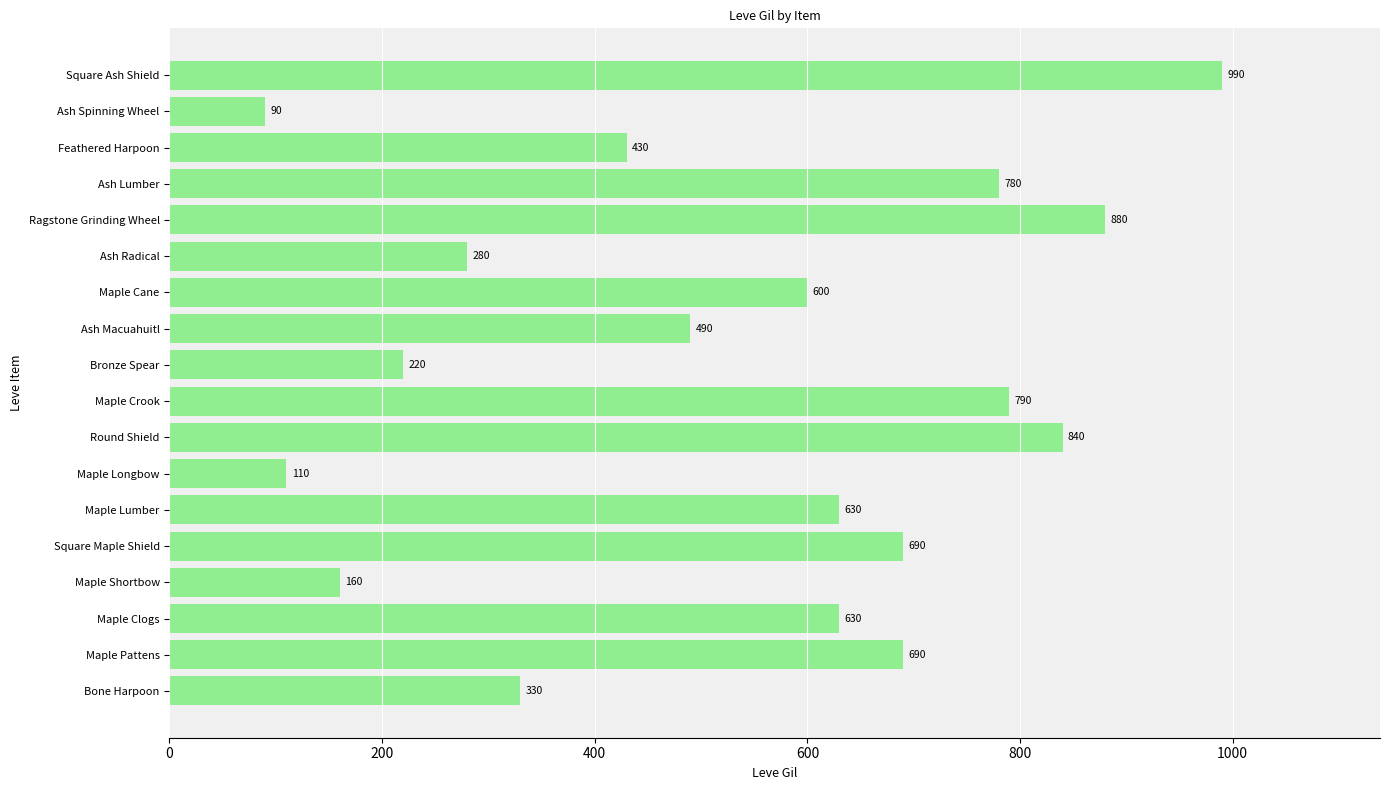

Which category has the highest value across all series?

Square Ash Shield